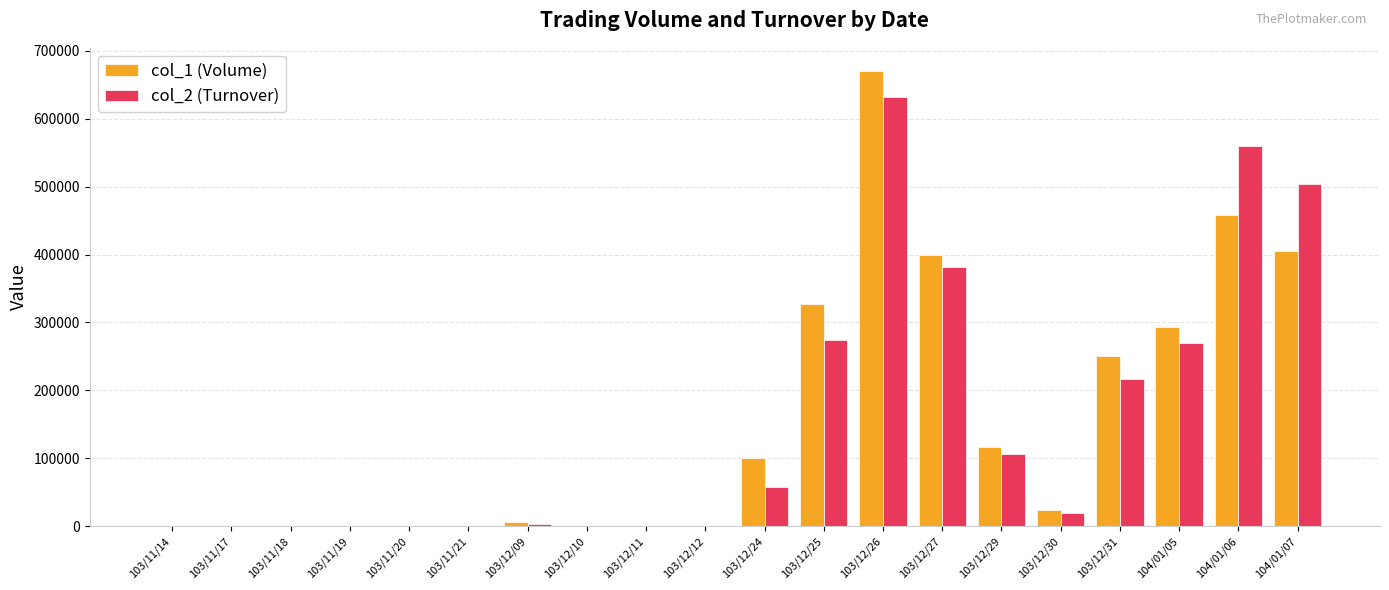

At which category does the chart reach its peak across all series?

103/12/26